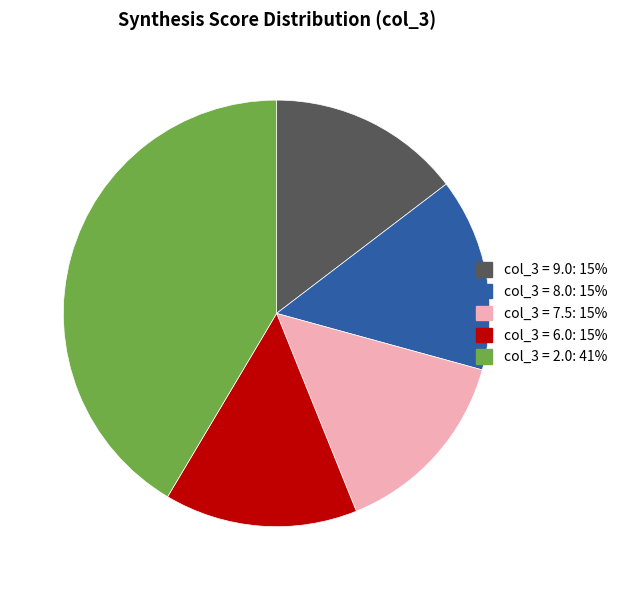

Is there any slice that represents more than half of the pie?

No